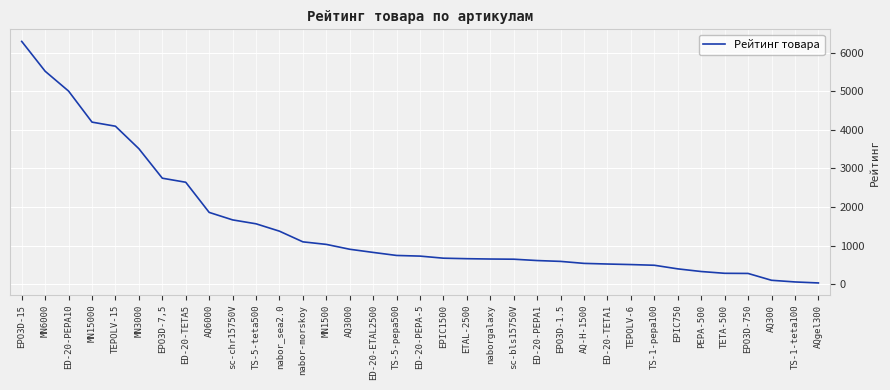

Read the value at EPO3D-1.5.

596.0